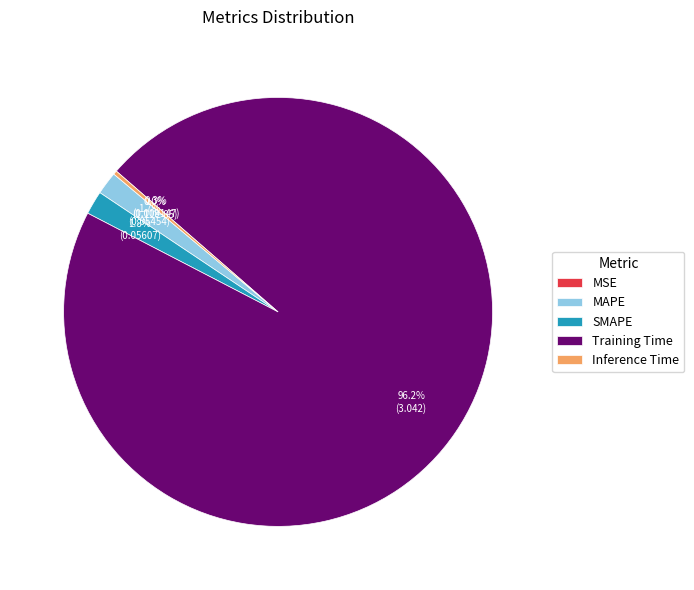

Is it true that SMAPE is 11% of the pie?

False